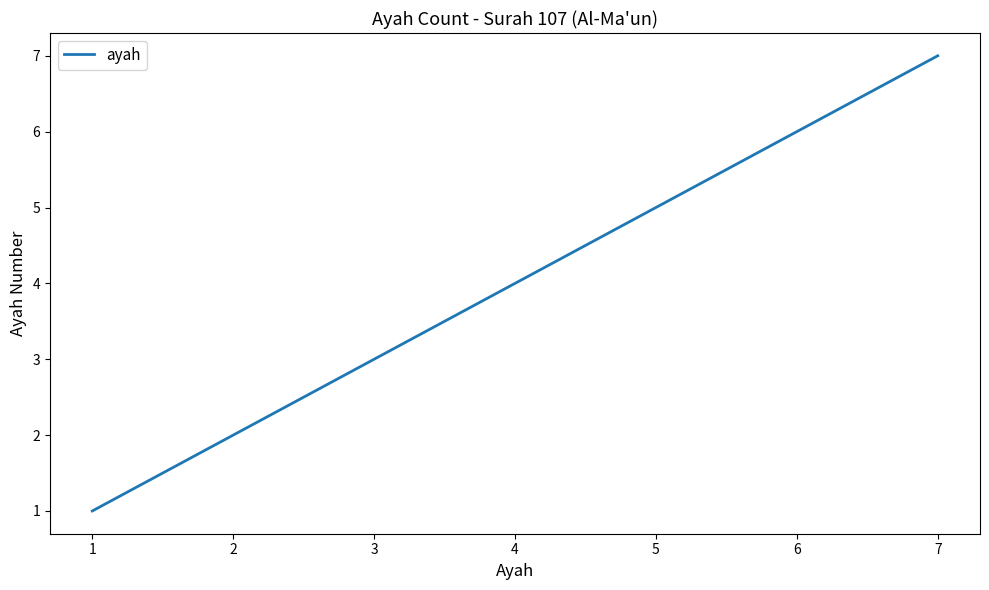

Reading left to right, transcribe all the data shown in this chart.

1	2	3	4	5	6	7